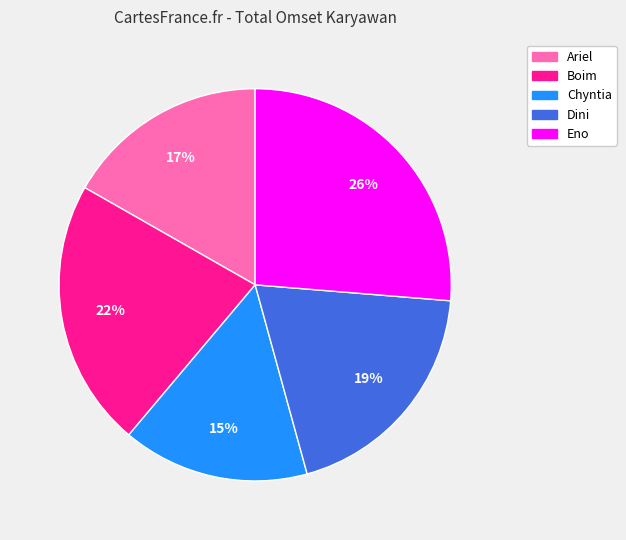

How many slices are in this pie chart?

5